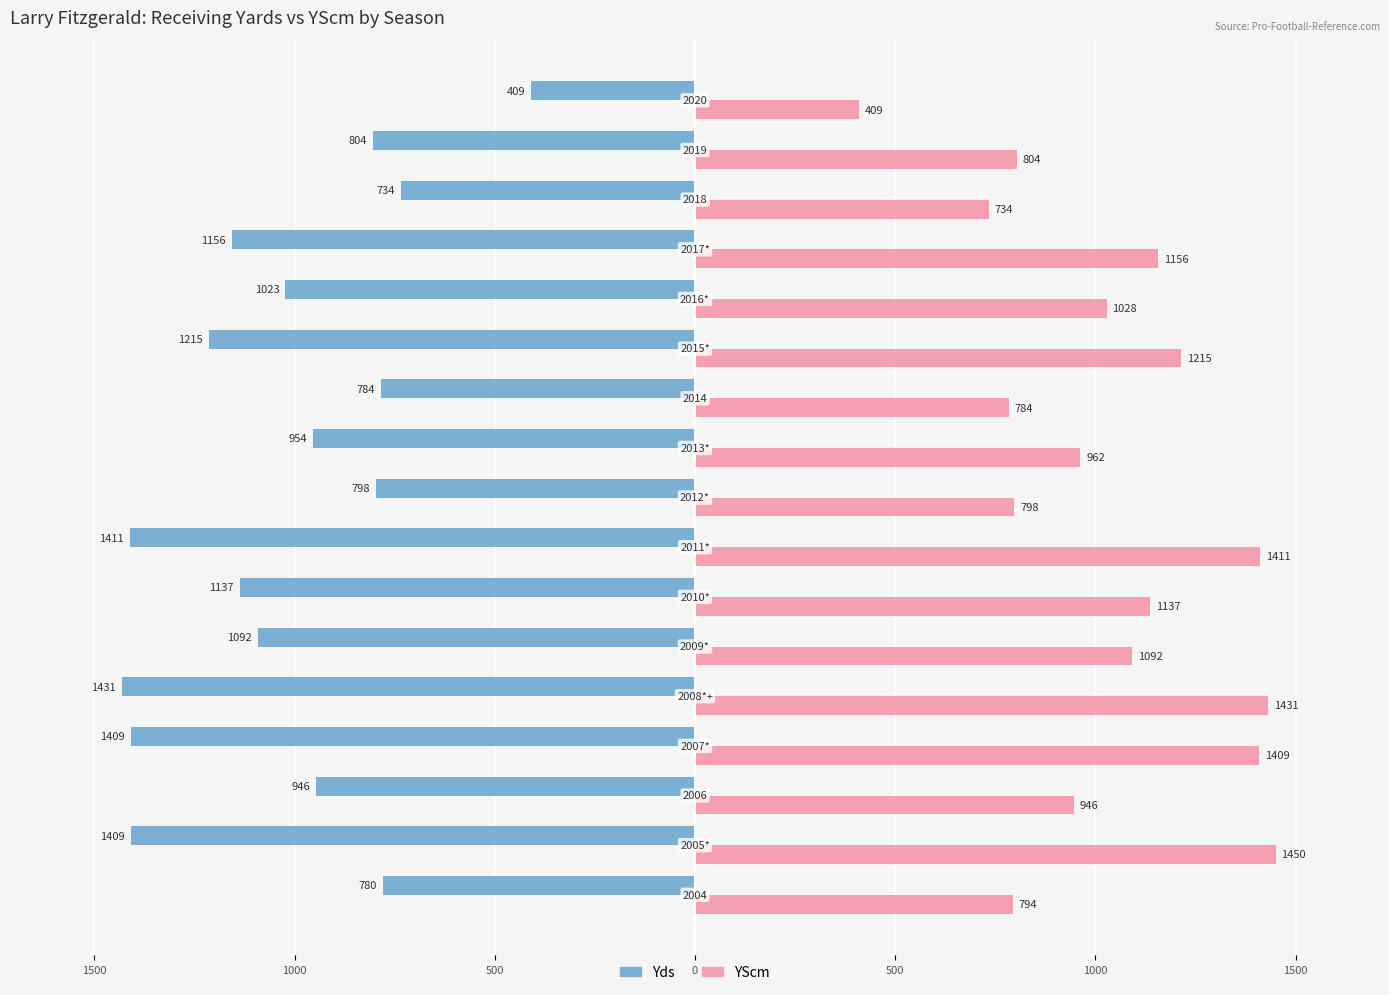

What is the value of the YScm bar at the 11th from the left?

784